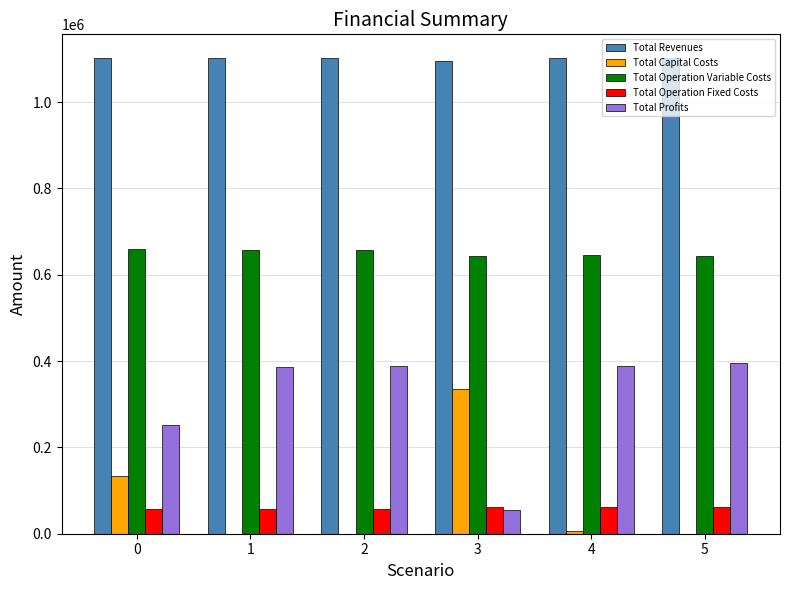

Does the chart contain stacked bars?

No